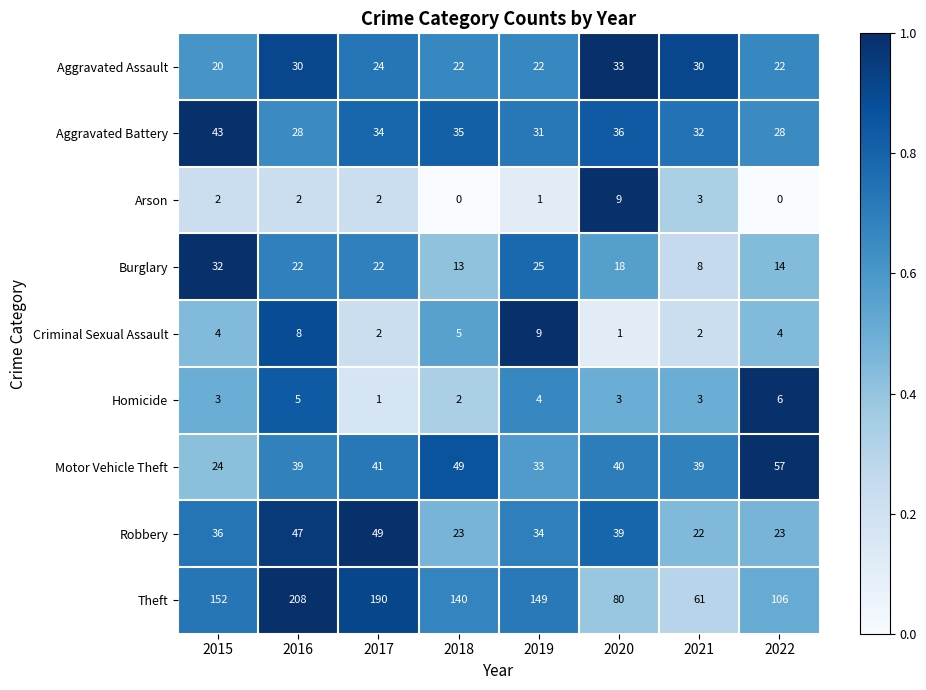

Rank the series at 2016 from lowest to highest value.

Arson, Homicide, Criminal Sexual Assault, Burglary, Aggravated Battery, Aggravated Assault, Motor Vehicle Theft, Robbery, Theft